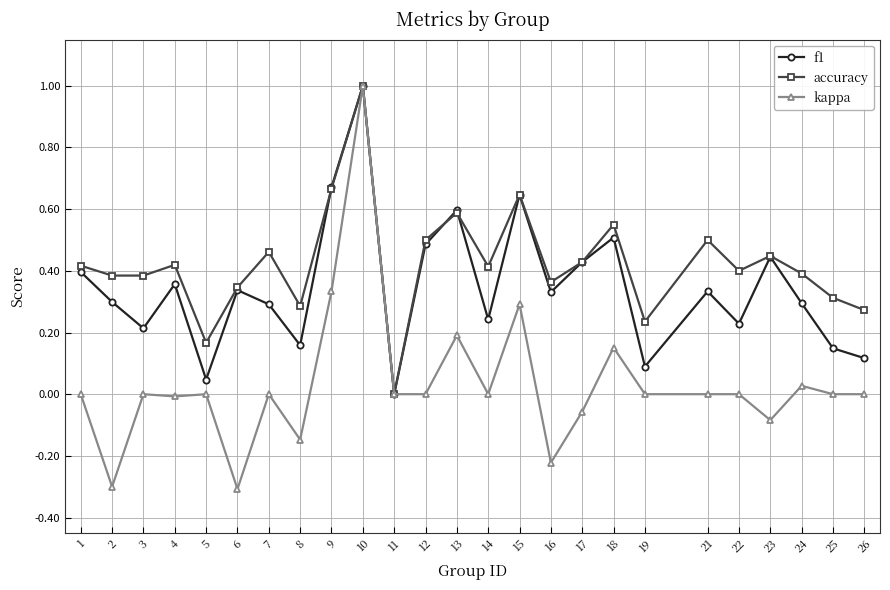

List the series in order of their overall mean, highest first.

accuracy, f1, kappa